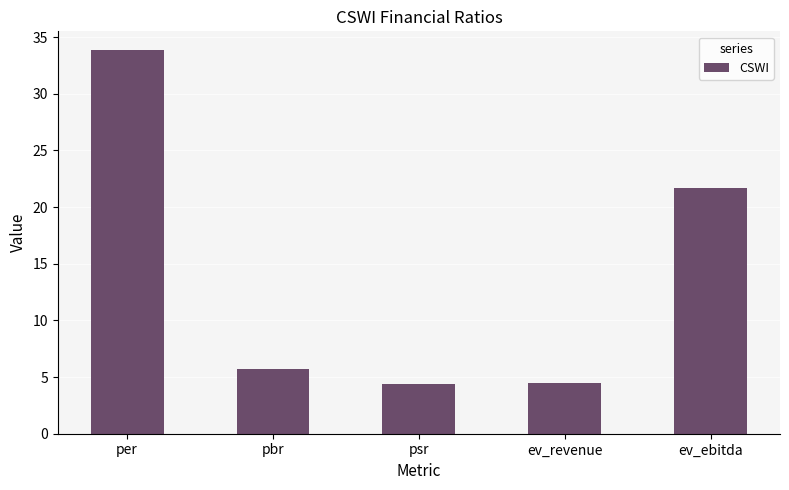

What is the minimum value shown in the chart?

4.4